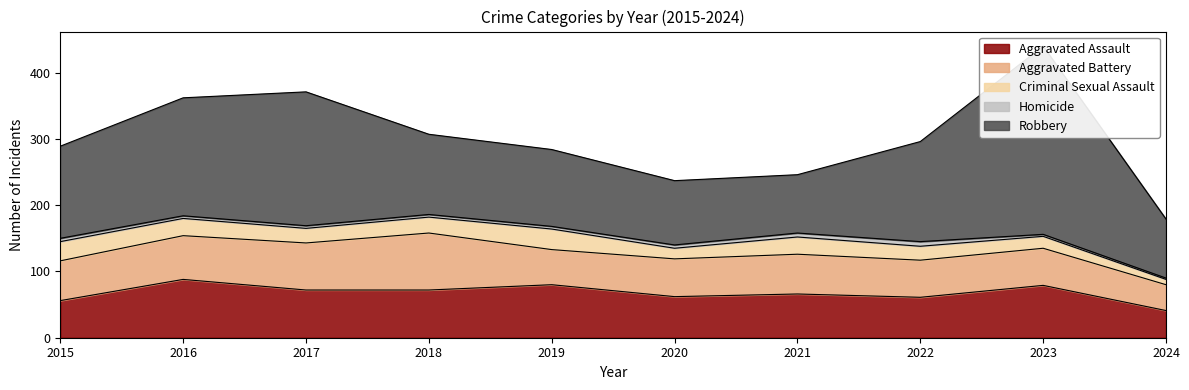

The value of Homicide at 2018 is 6. True or false?

False